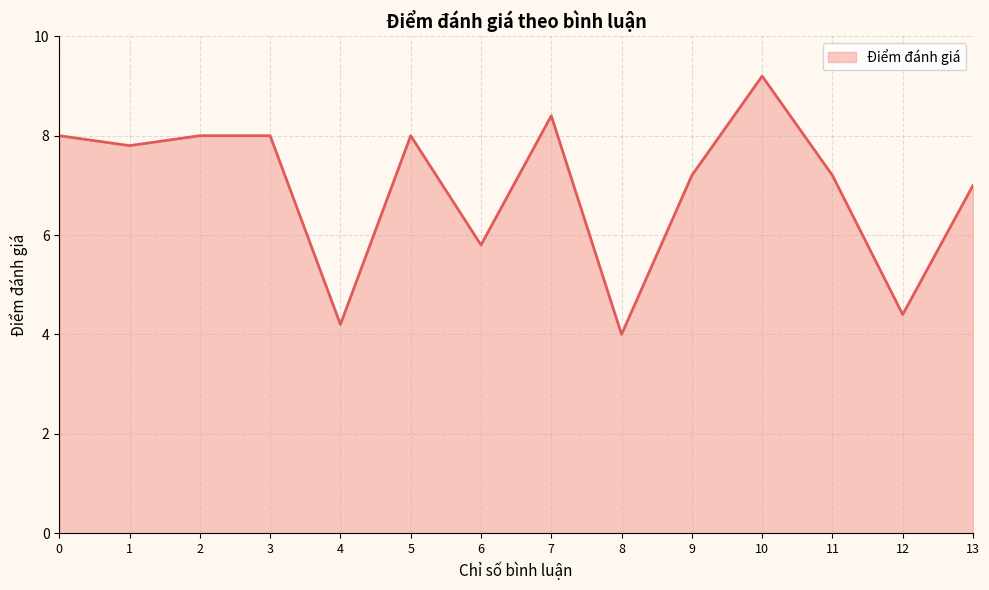

Does the chart have visible grid lines?

Yes